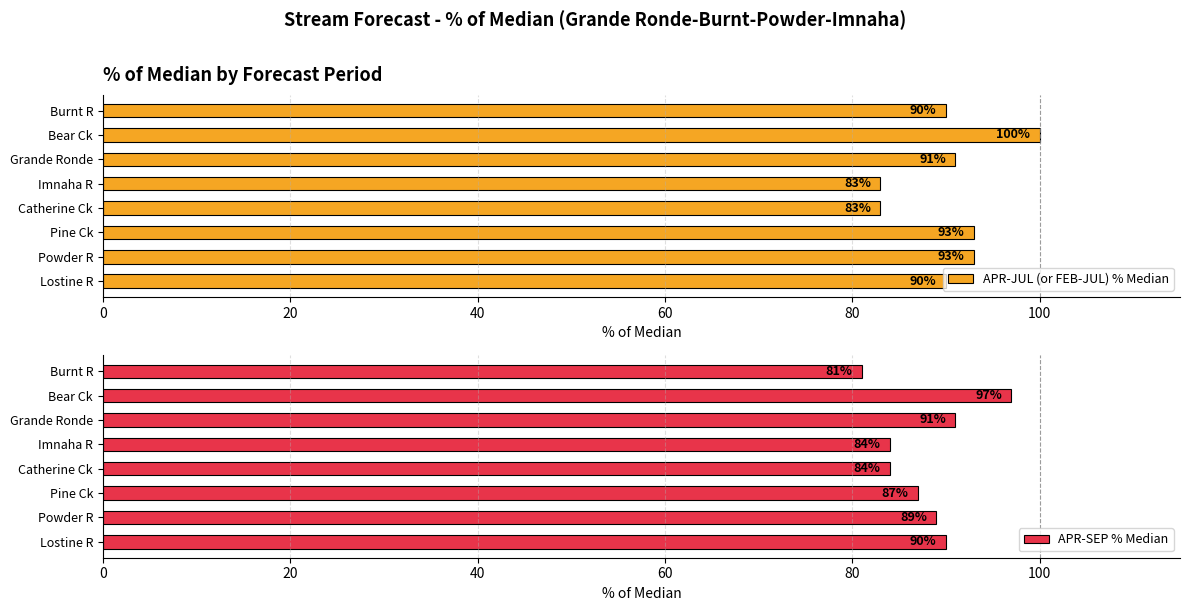

At which label is APR-JUL (or FEB-JUL) % Median closest to 91?

Grande Ronde